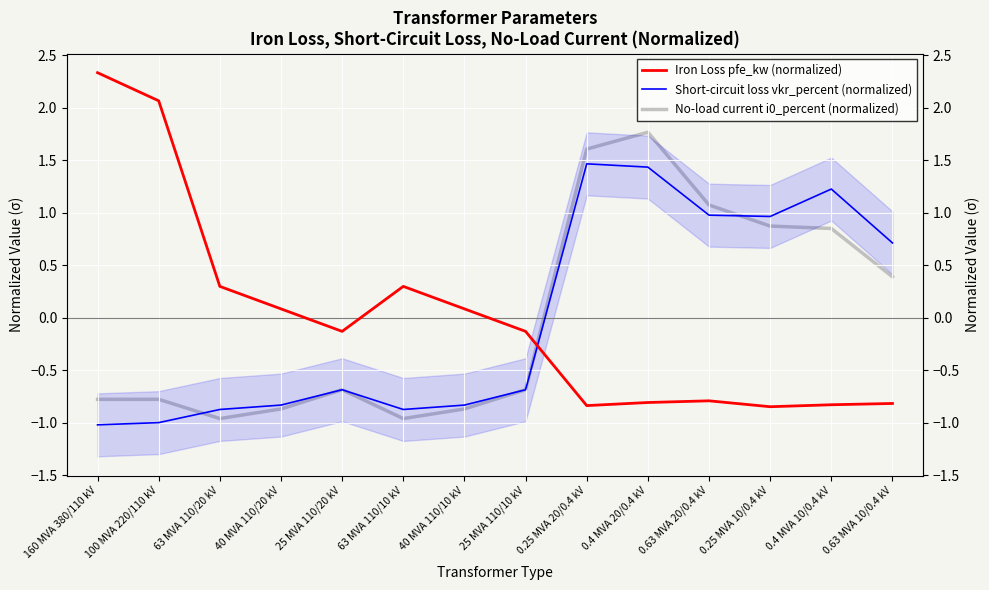

What value does the Short-circuit loss vkr_percent (normalized) series have at 63 MVA 110/10 kV?

-0.9